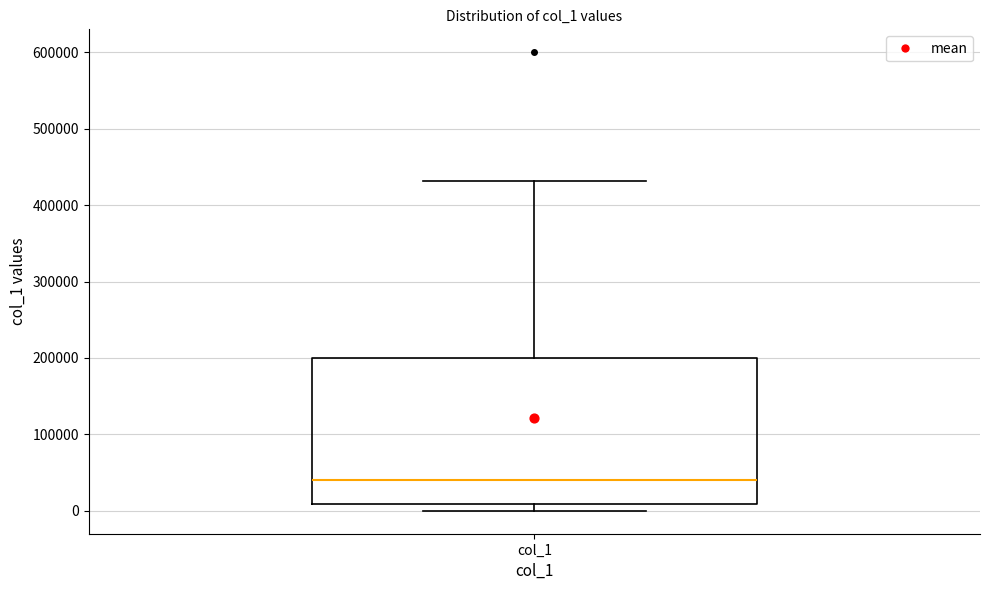

Read this box plot against the y-axis: the position of the median line, the range covered by the box, and the ends of both whiskers. The values are not printed on the chart, so give them approximately, as read against the axis.

median 40000, box 10000 to 200000, whiskers 0 to 430000